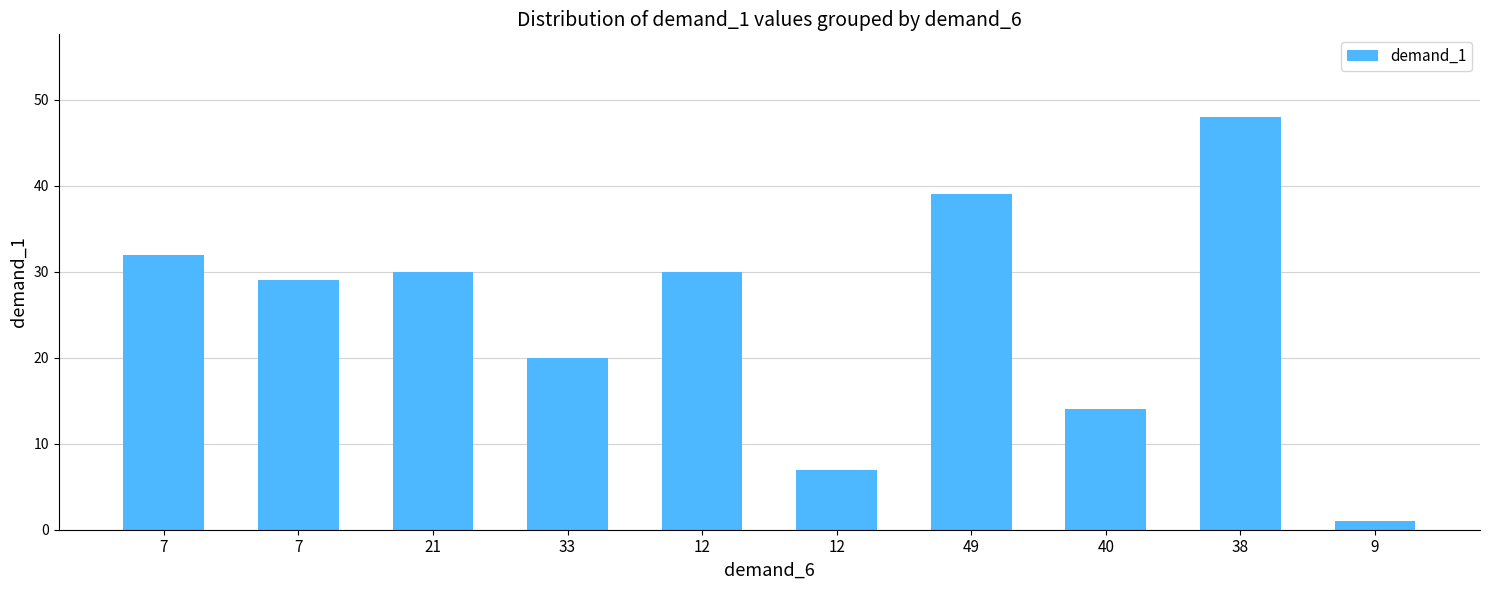

What is the ratio of the value at 40 to the value at 7?

0.4